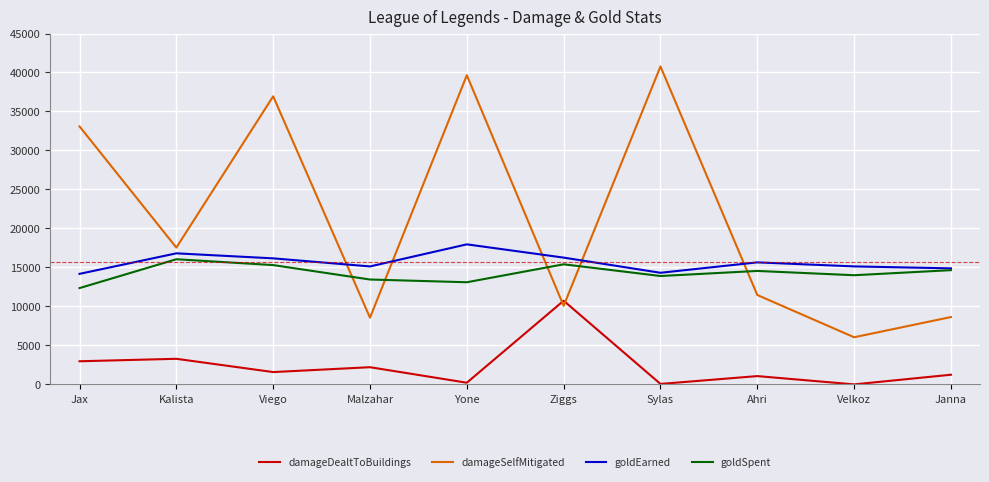

Which series changed the most between Ziggs and Ahri?

damageDealtToBuildings